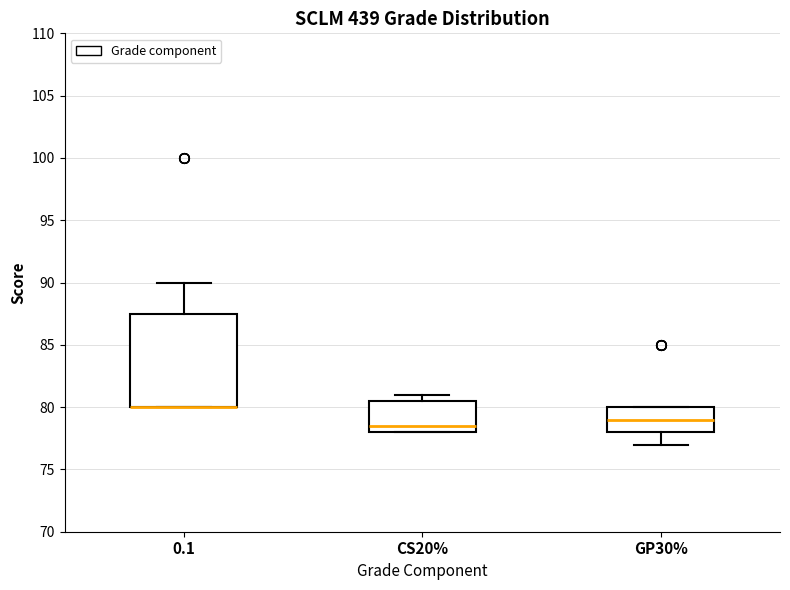

Where does the median line of the box for GP30% sit on the y-axis? The values are not printed on the chart, so give them approximately, as read against the axis.

79.0